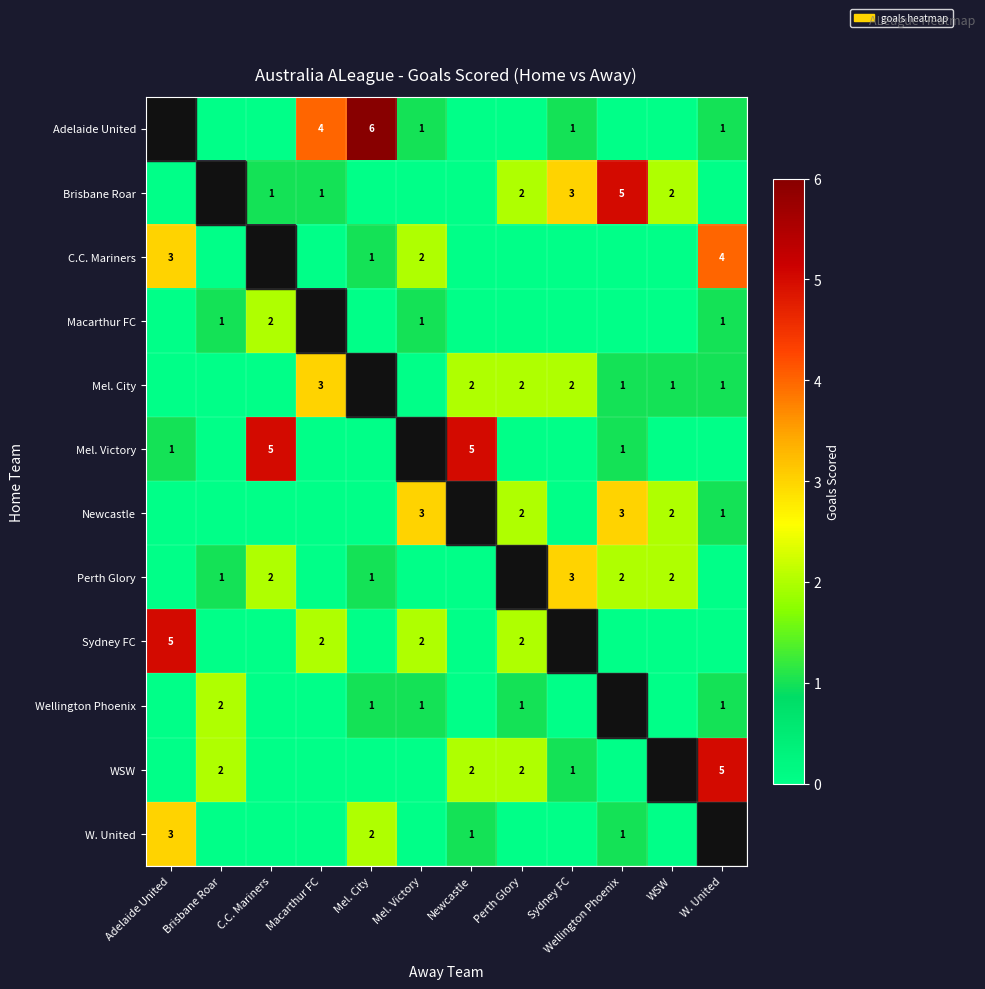

What is the maximum value shown in the chart?

6